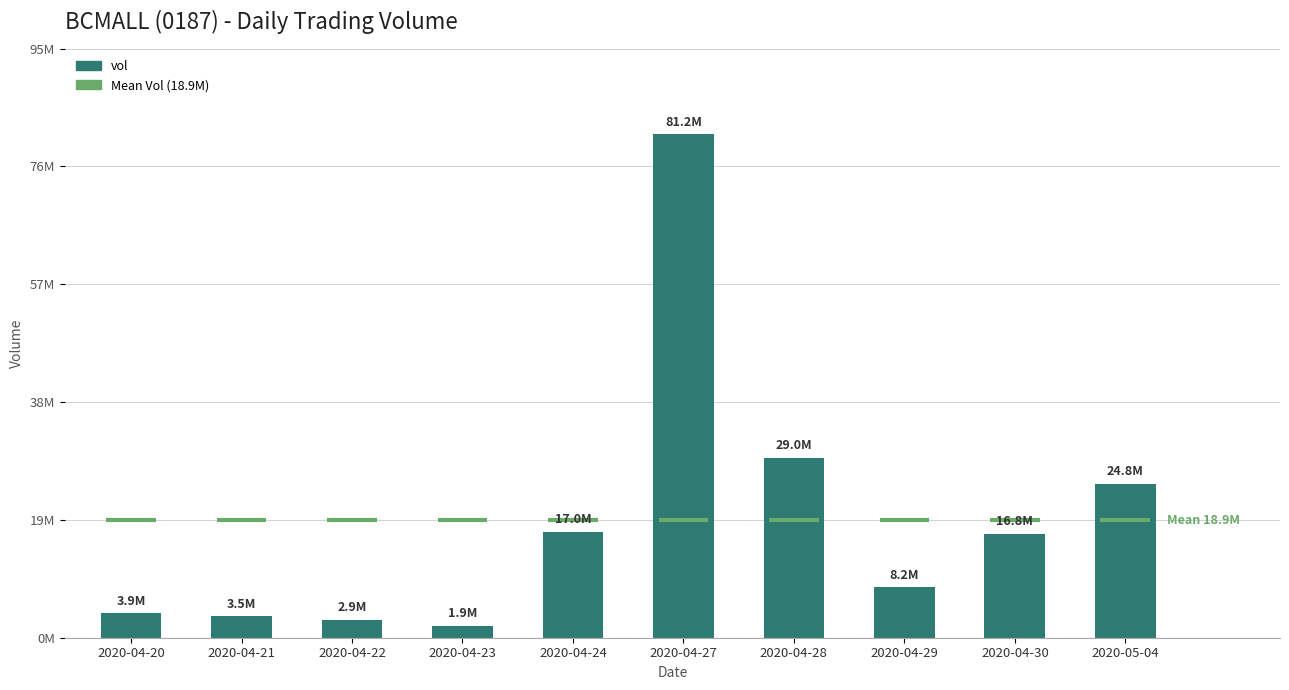

How many data points are above 16757500?

4